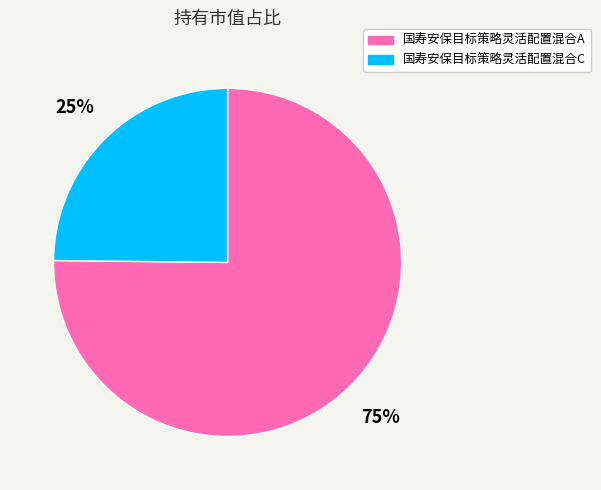

To the nearest percent, what is the difference between the 国寿安保目标策略灵活配置混合A and 国寿安保目标策略灵活配置混合C slice percentages?

50%